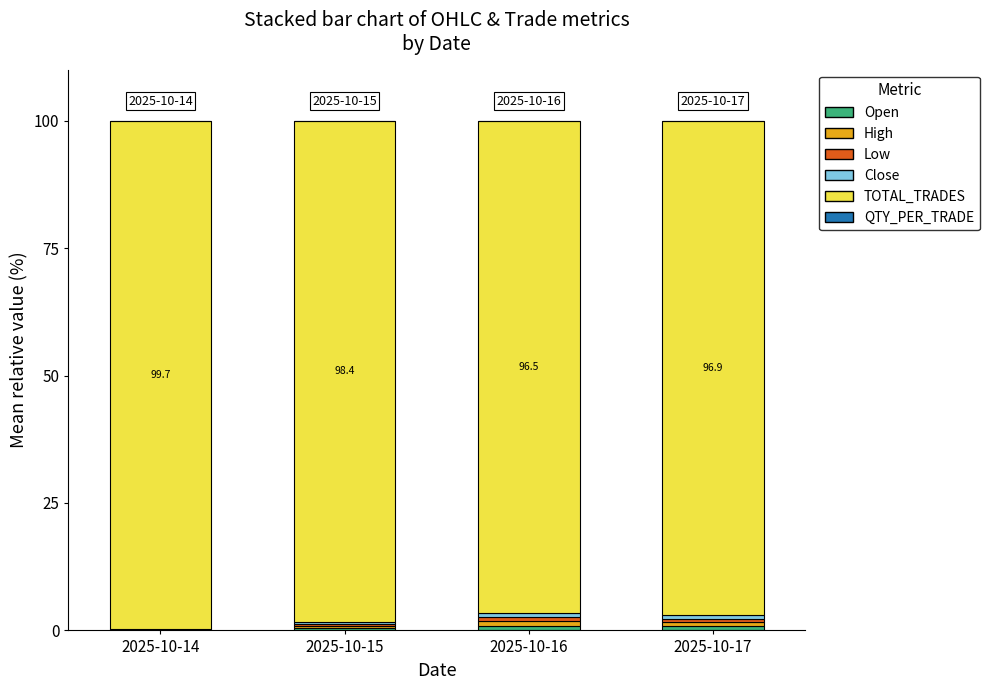

Are the bars grouped side by side (vs. stacked)?

No